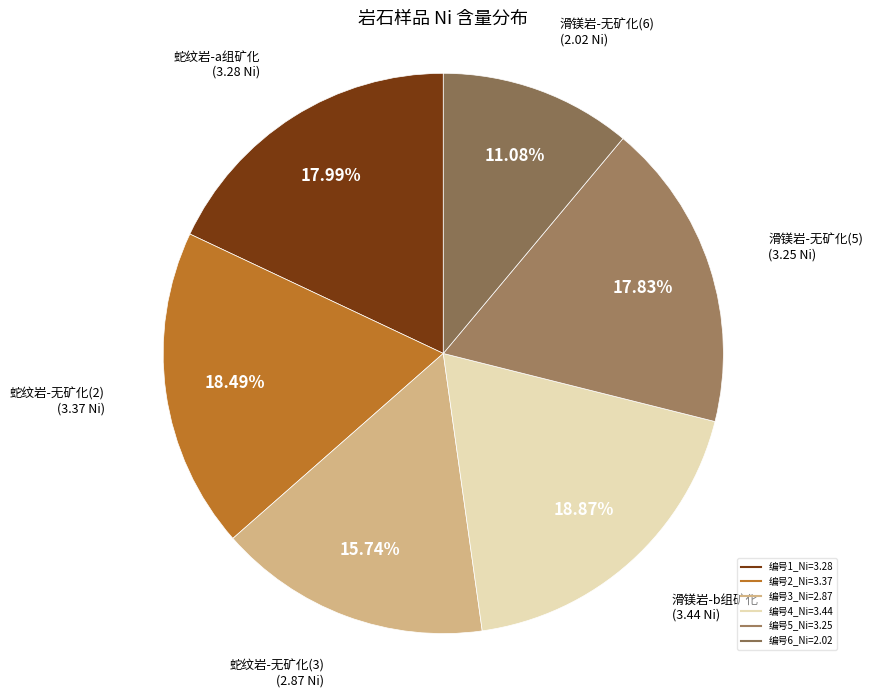

Count the number of slices in the pie.

6